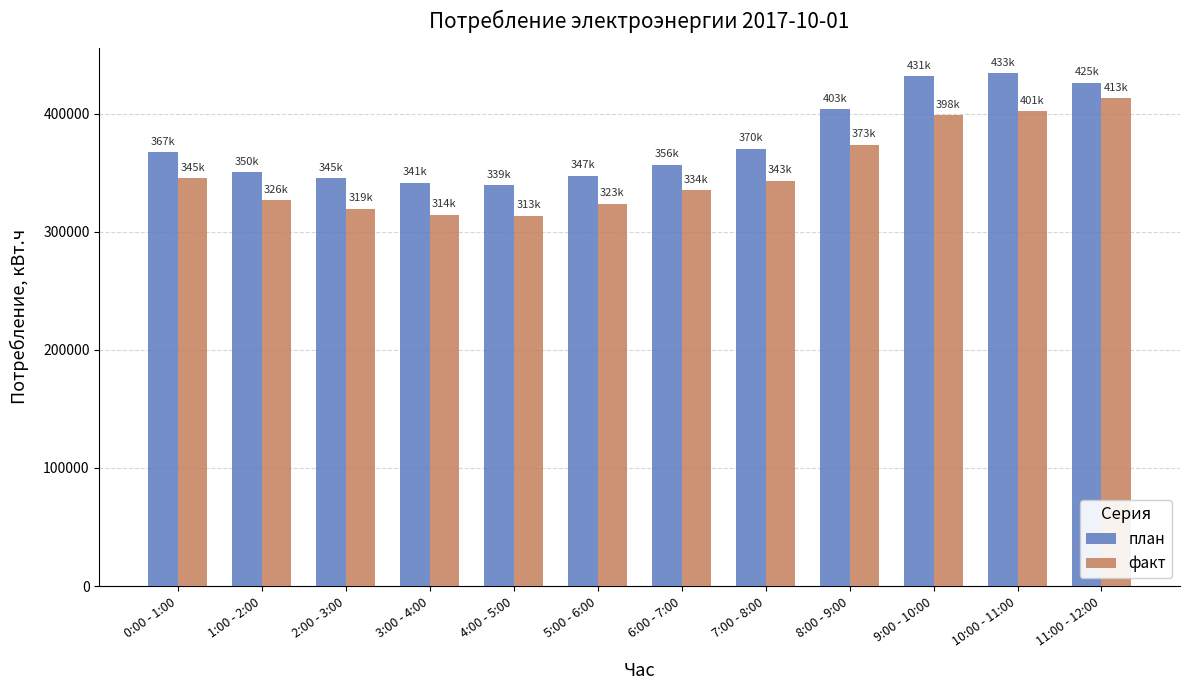

What is the smallest value displayed?

313591